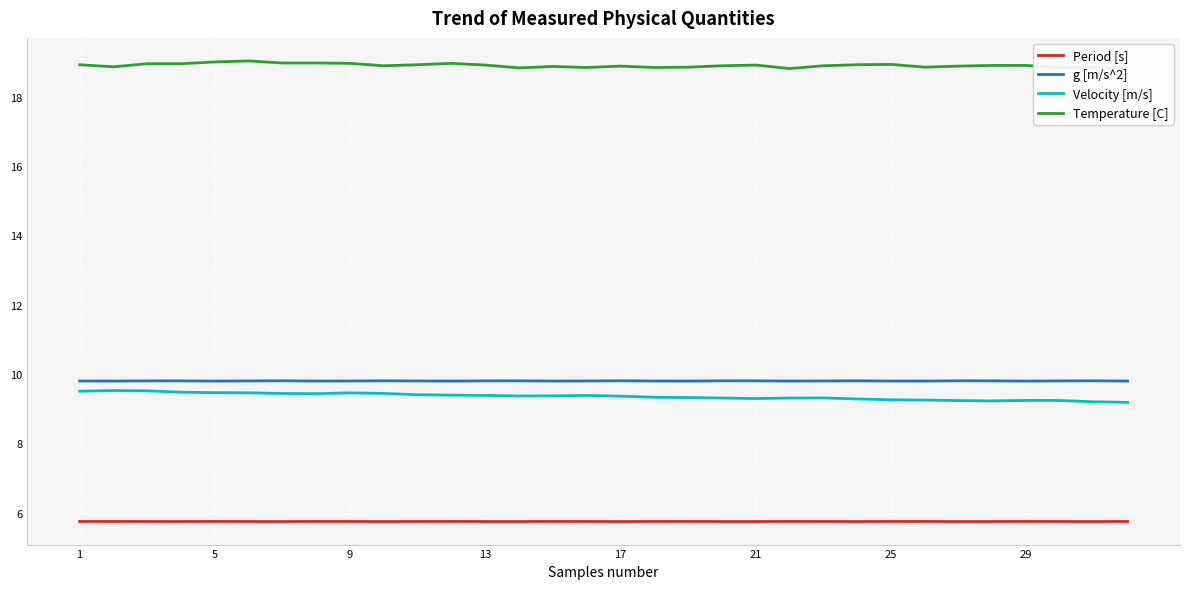

In Velocity [m/s], how many points are lower than both neighbors (excluding endpoints)?

4